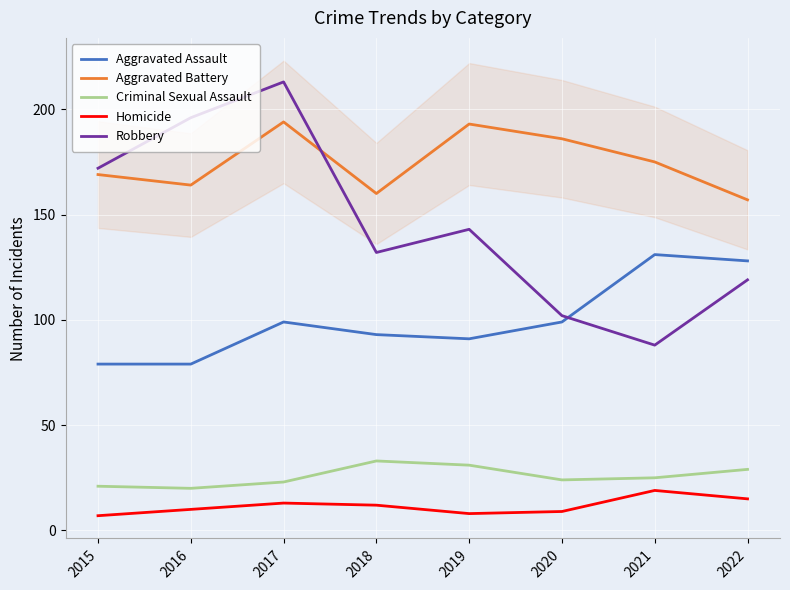

At which label is Robbery closest to 150?

2019